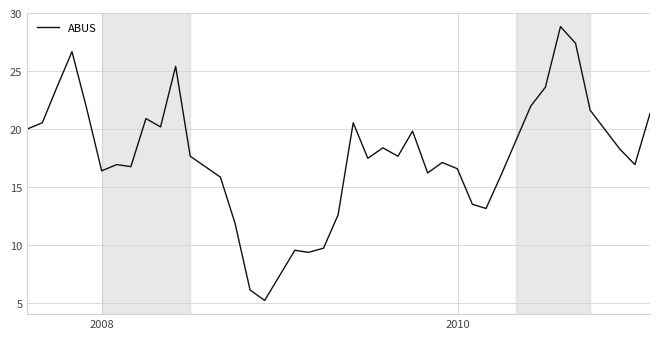

What is the maximum value shown in the chart?

28.8